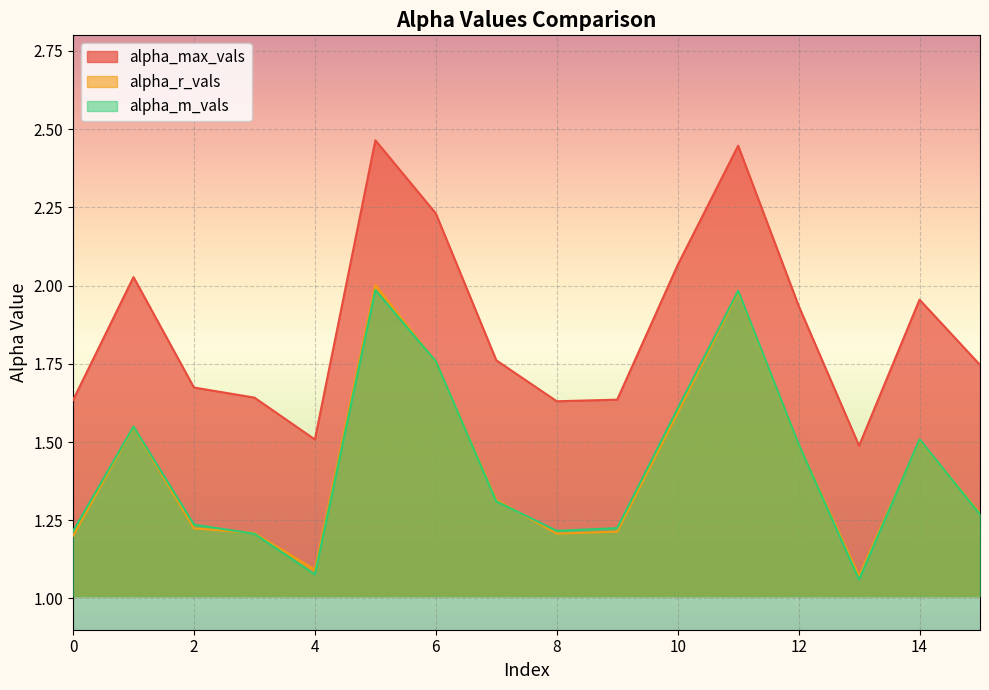

What is the difference between the maximum and second lowest values in the alpha_m_vals series?

0.9